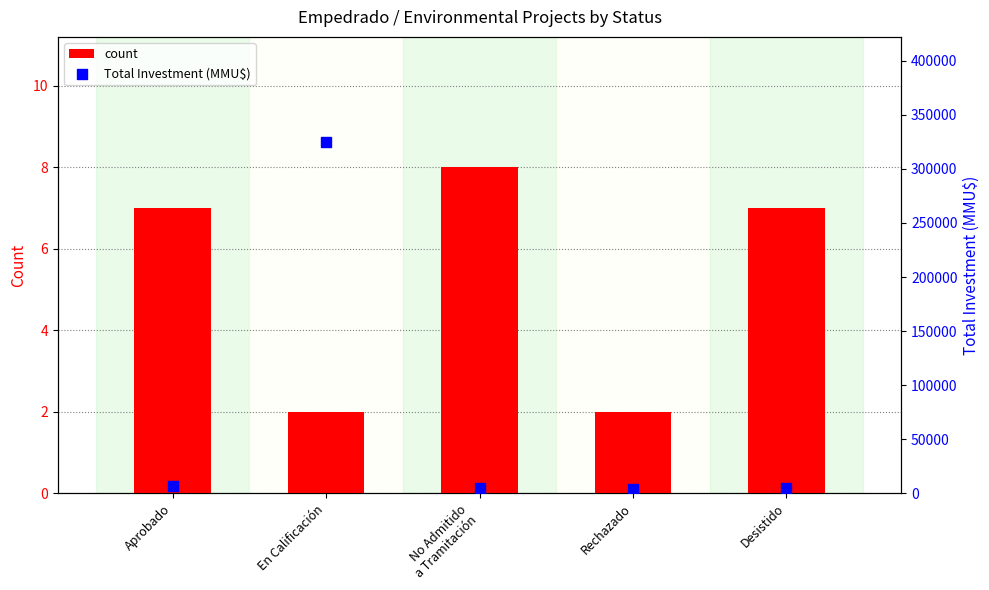

Which series has the widest spread of Y values?

Total Investment (MMU$)